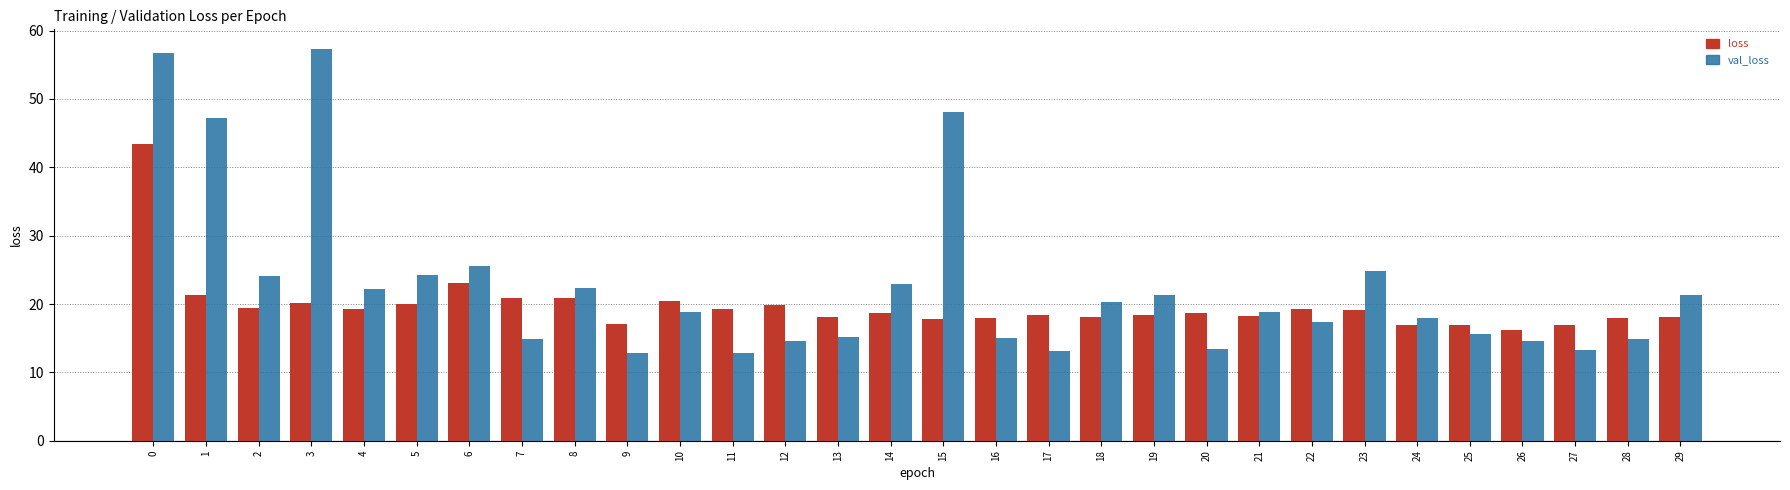

At which label is loss closest to 29?

6